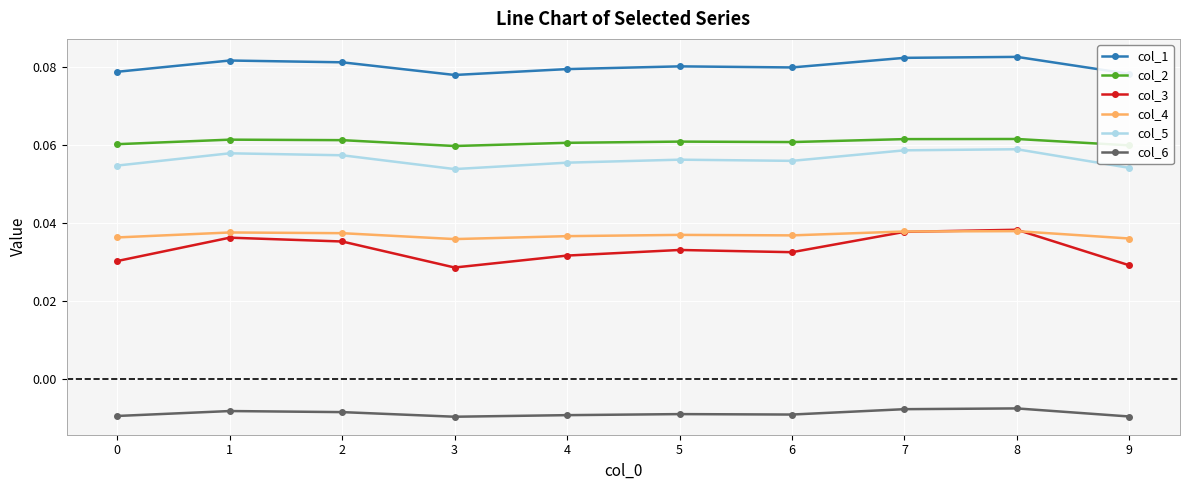

The value of col_2 at 2 is 0.0. True or false?

False